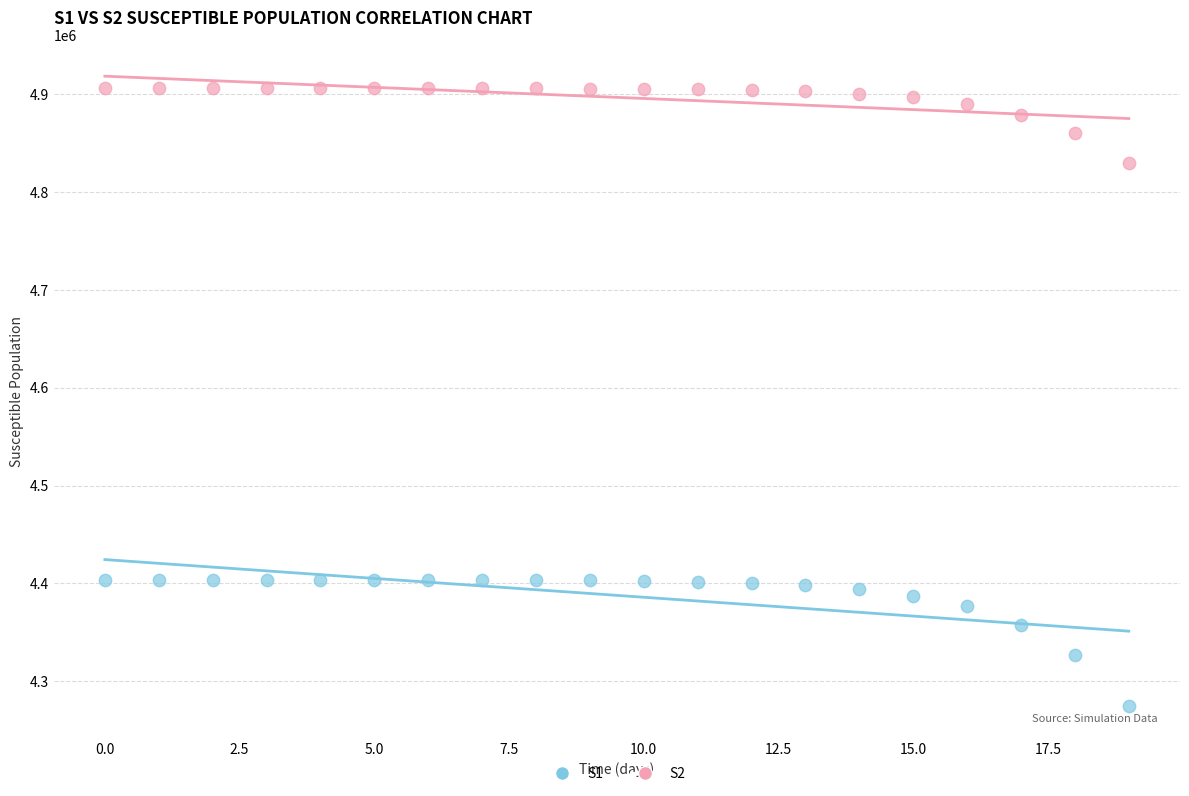

Across all data points, what is the range of Y values (max minus min)?

631828.4